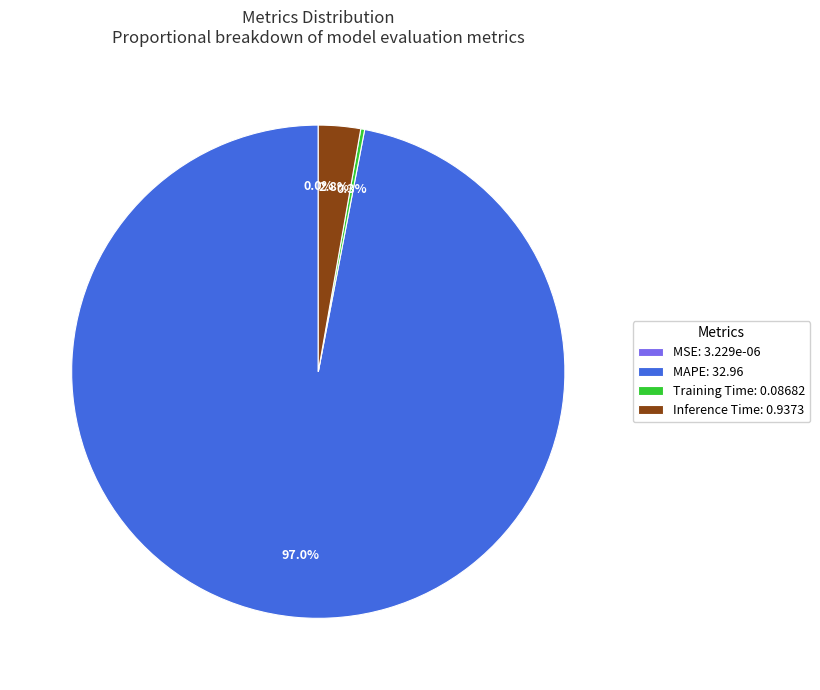

What is the largest slice in the pie chart?

MAPE: 32.96